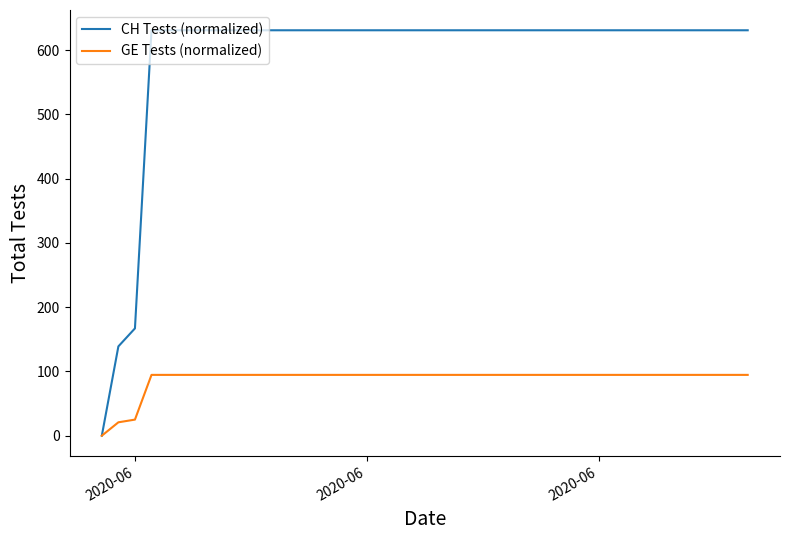

Which series has the widest spread of values?

CH Tests (normalized)